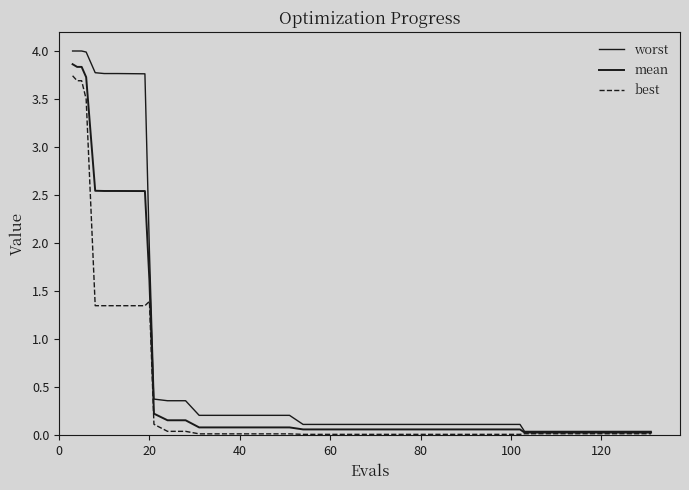

True or false: best and worst cross at least once.

False